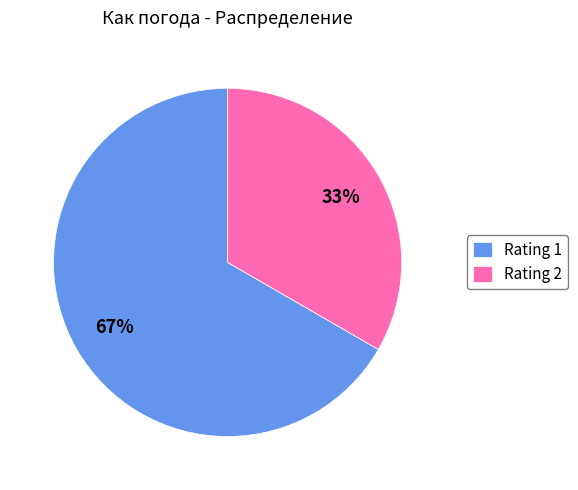

Rank the categories by value from highest to lowest.

Rating 1, Rating 2